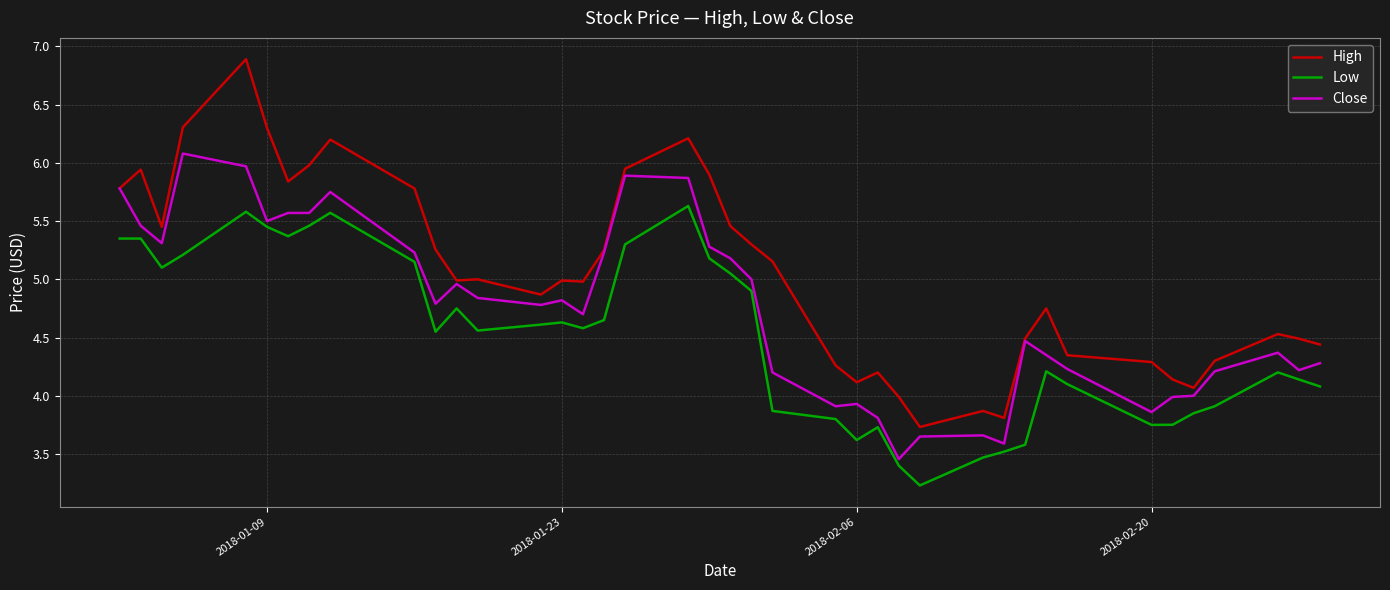

What is the minimum value for Low?

3.2